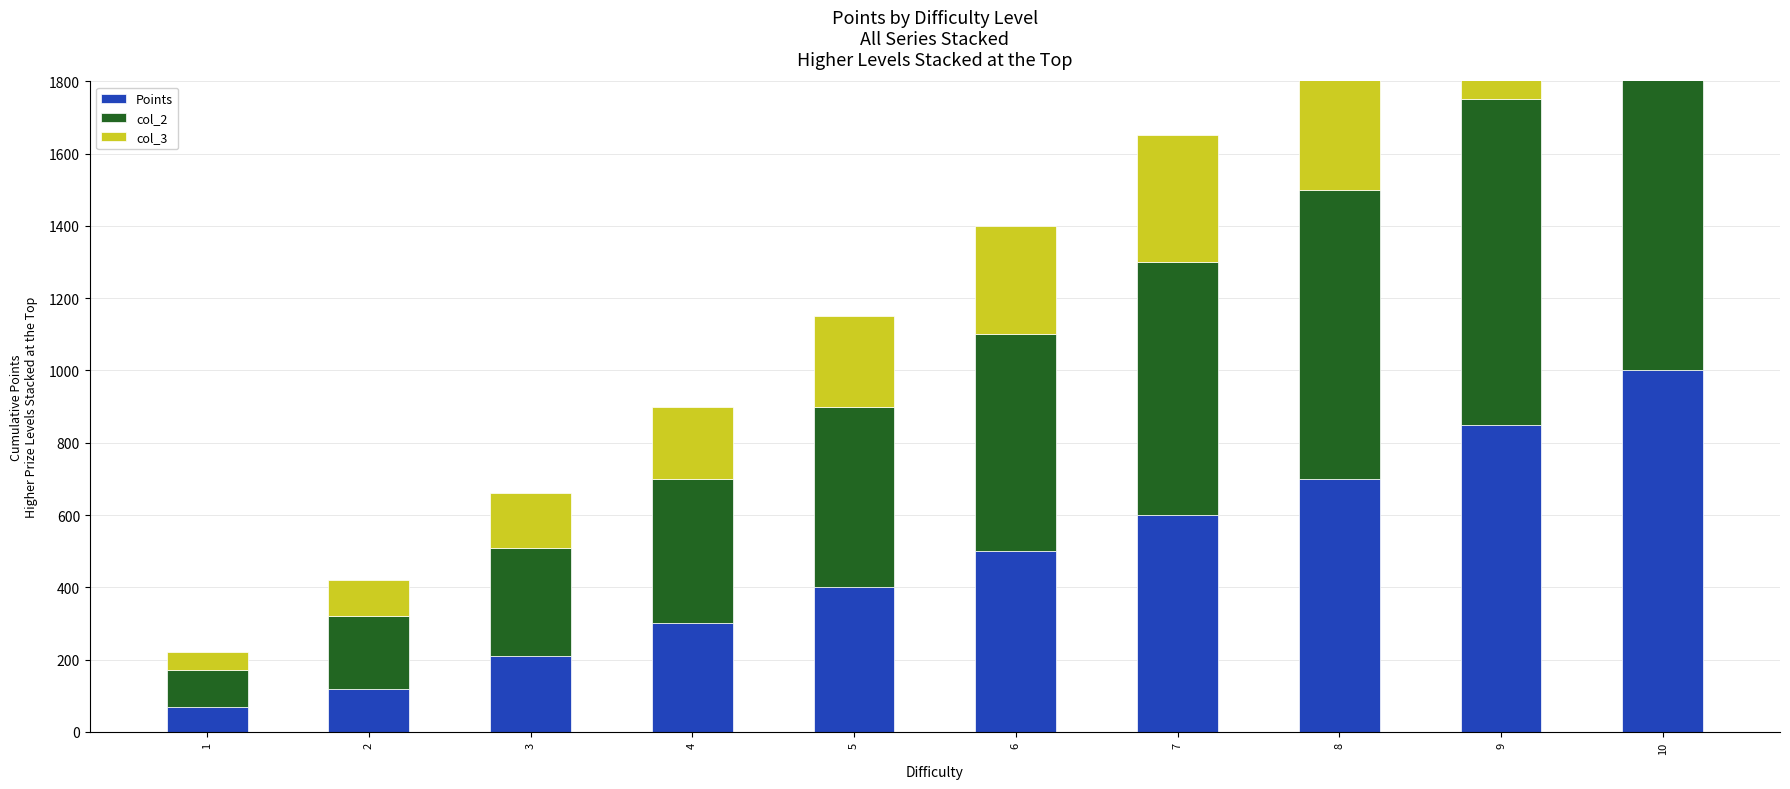

Which series changed the most between 3 and 5?

col_2